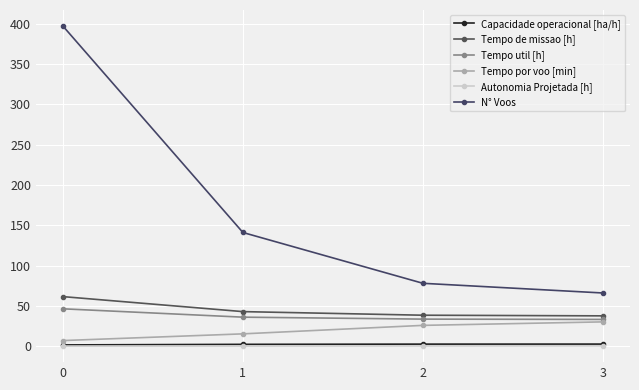

Does the chart have visible grid lines?

Yes